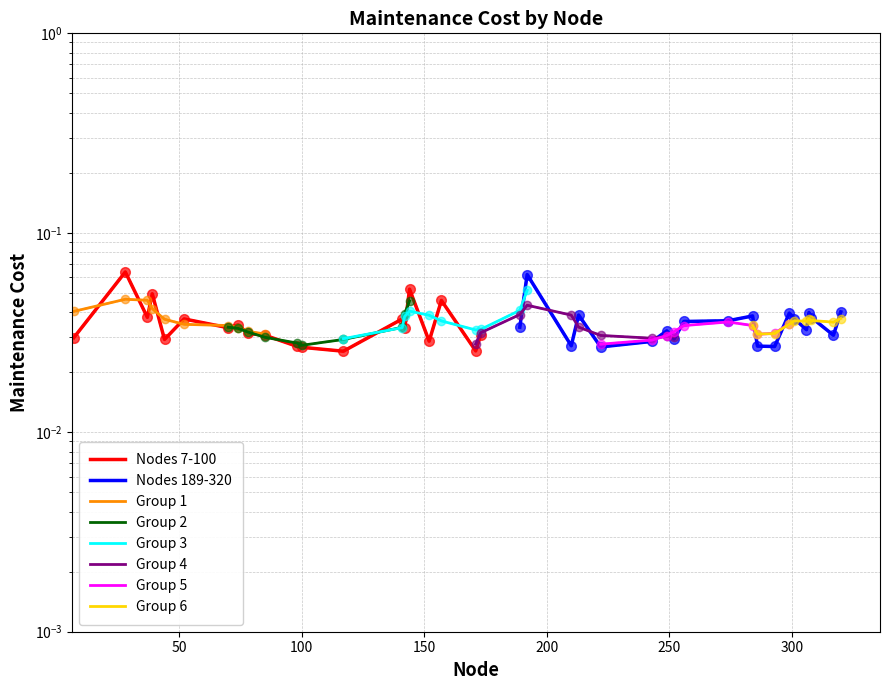

How many categories are shown in the chart?

20